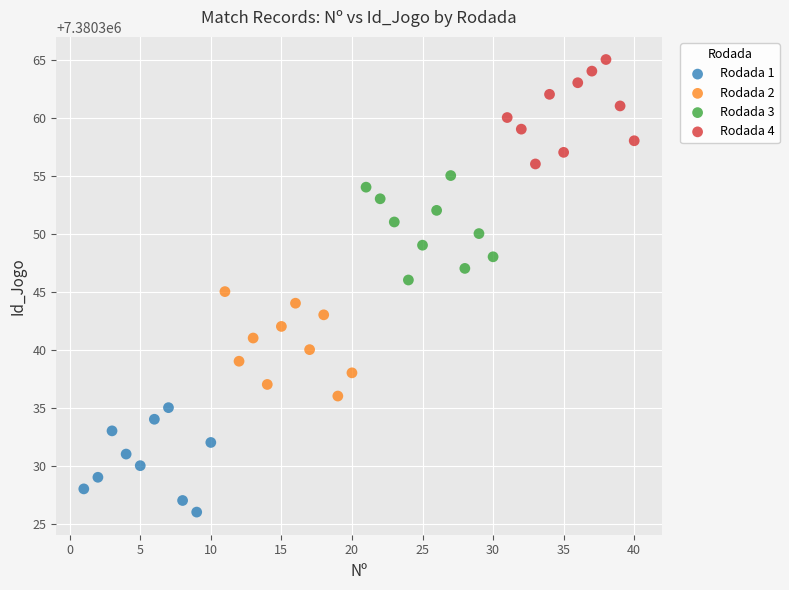

Which series contains the lowest Y value?

Rodada 1